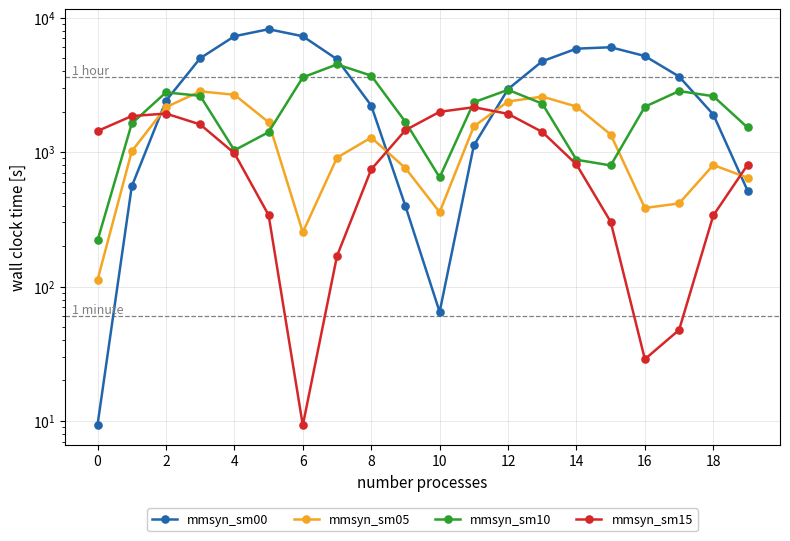

True or false: mmsyn_sm05 has a value of 1349.5 at 15.

True